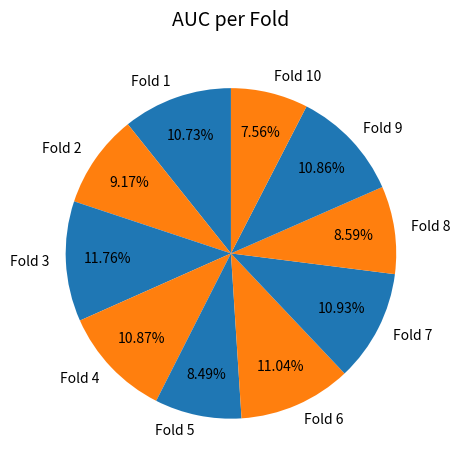

Is there any slice that represents more than half of the pie?

No